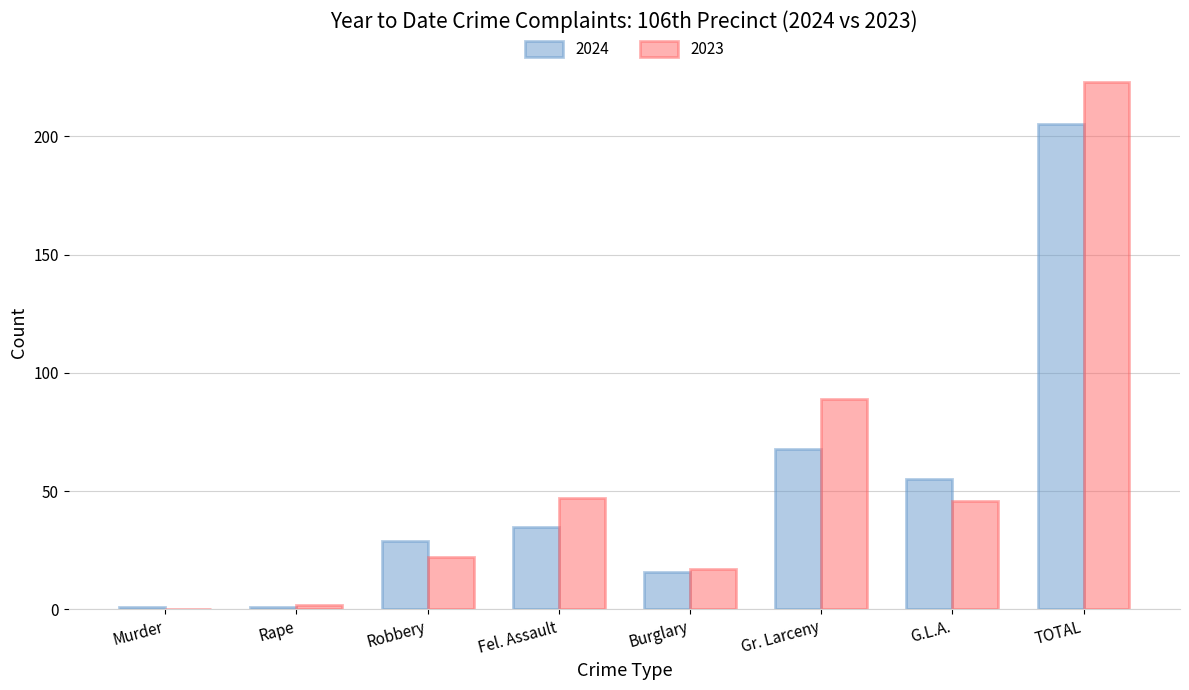

Is it true that 2024 equals 205 at TOTAL?

True